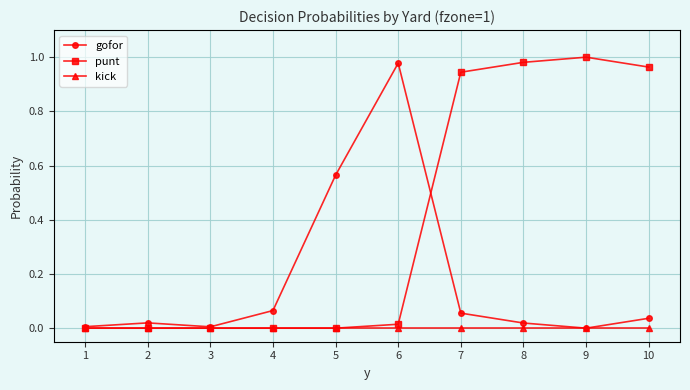

Which series has the largest total across all categories?

punt